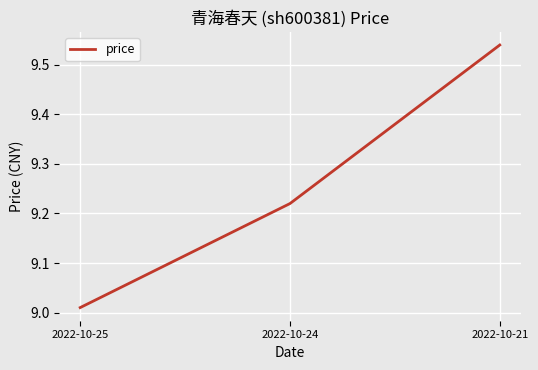

Approximately how many times larger is the value at 2022-10-25 compared to 2022-10-24?

1.0